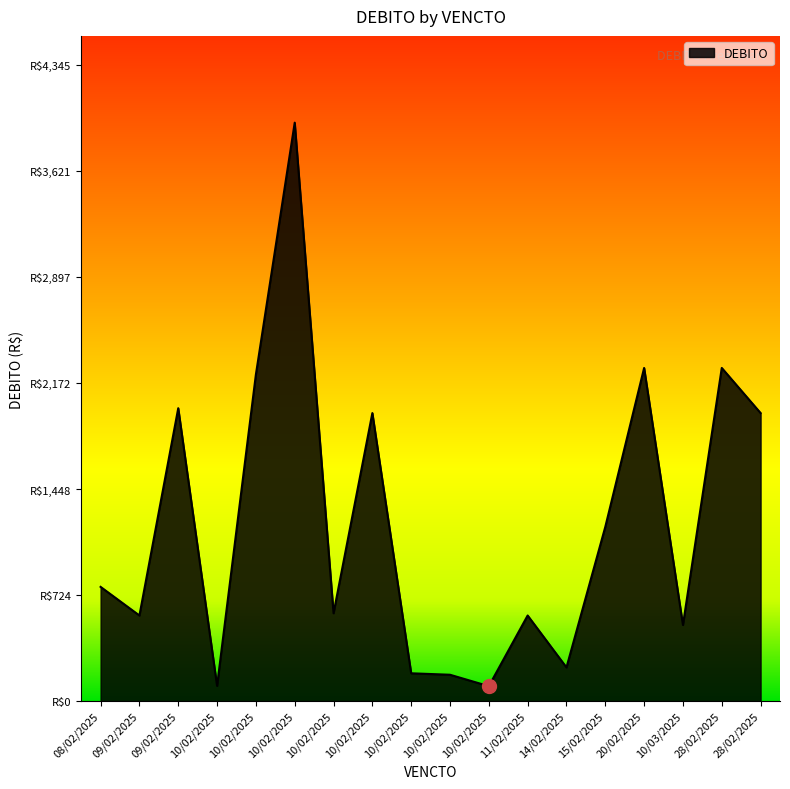

What is the label of the 3rd point from the left?

09/02/2025